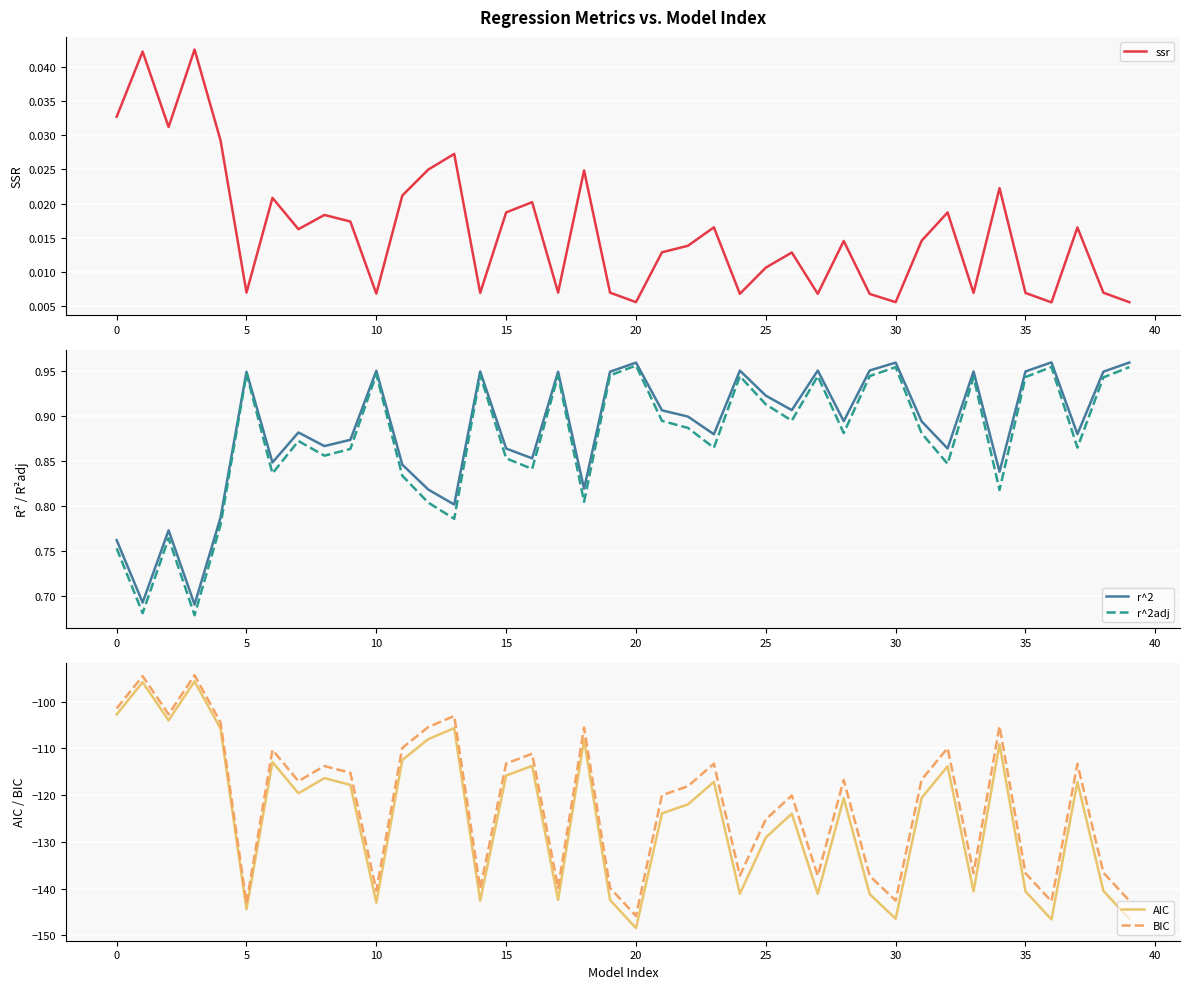

Which series has the widest spread of values?

AIC